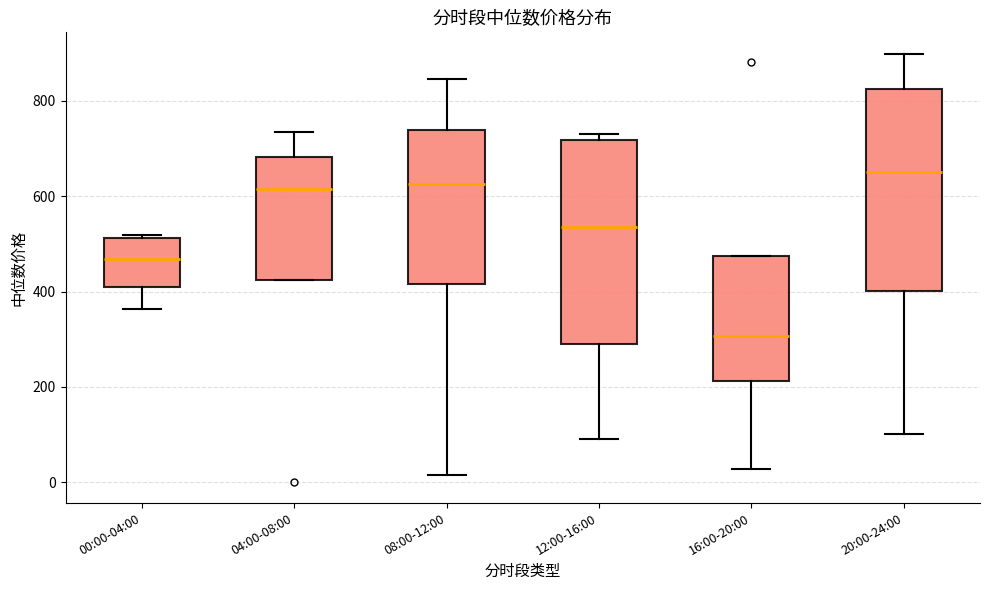

Where is the lower edge of the box for 16:00-20:00 on the y-axis? The values are not printed on the chart, so give them approximately, as read against the axis.

220